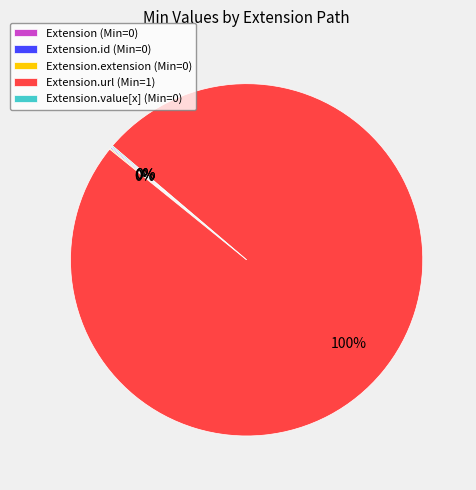

To the nearest percent, what is the difference between the largest and smallest slice percentages?

100%